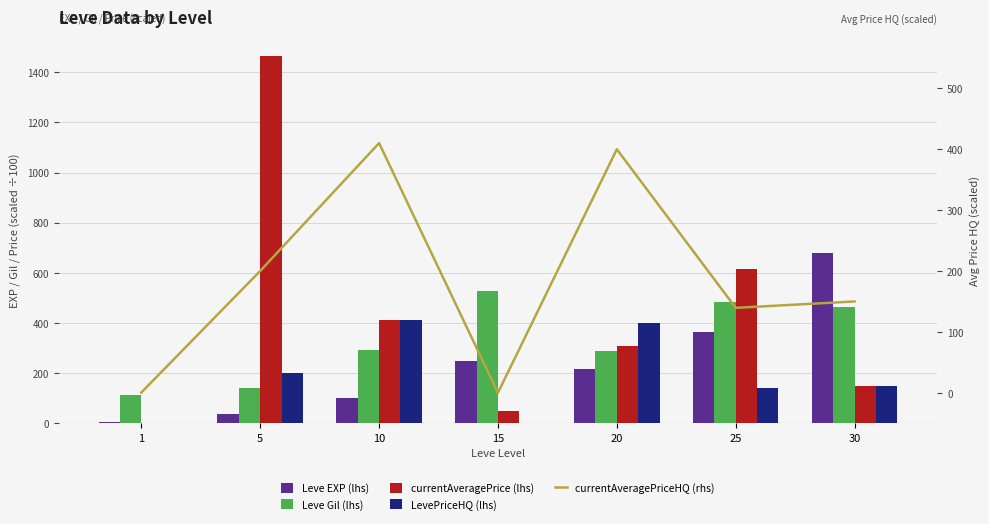

The Leve Gil (lhs) series shows 28.5 at 1. True or false?

False